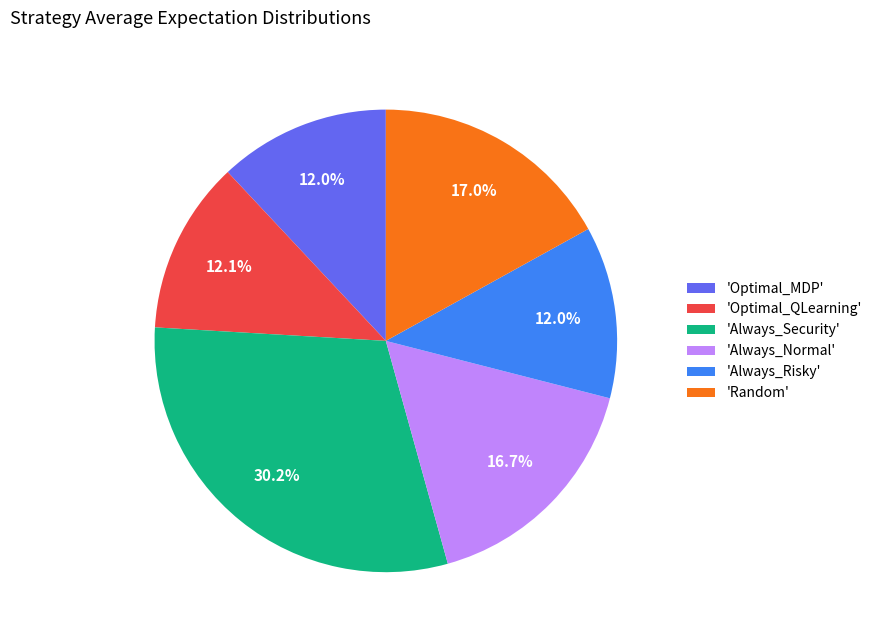

What is the ratio of the value at 'Optimal_MDP' to the value at 'Always_Risky'?

1.0